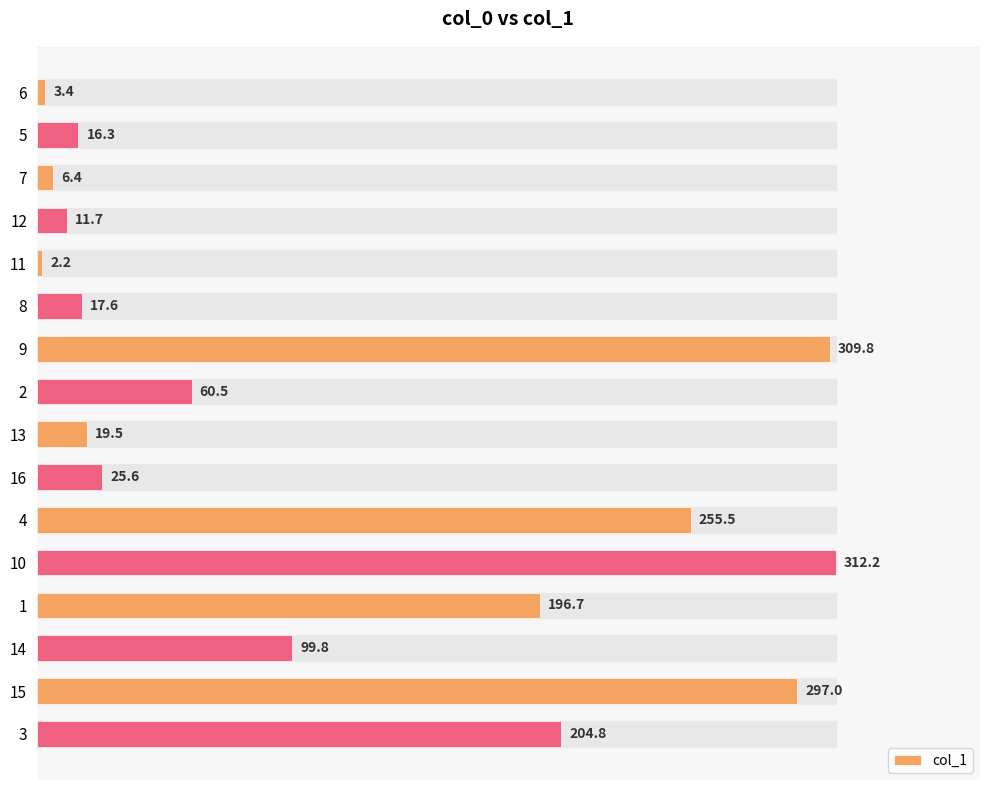

List the labels in order of value, smallest first.

11, 6, 7, 12, 5, 8, 13, 16, 2, 14, 1, 3, 4, 15, 9, 10